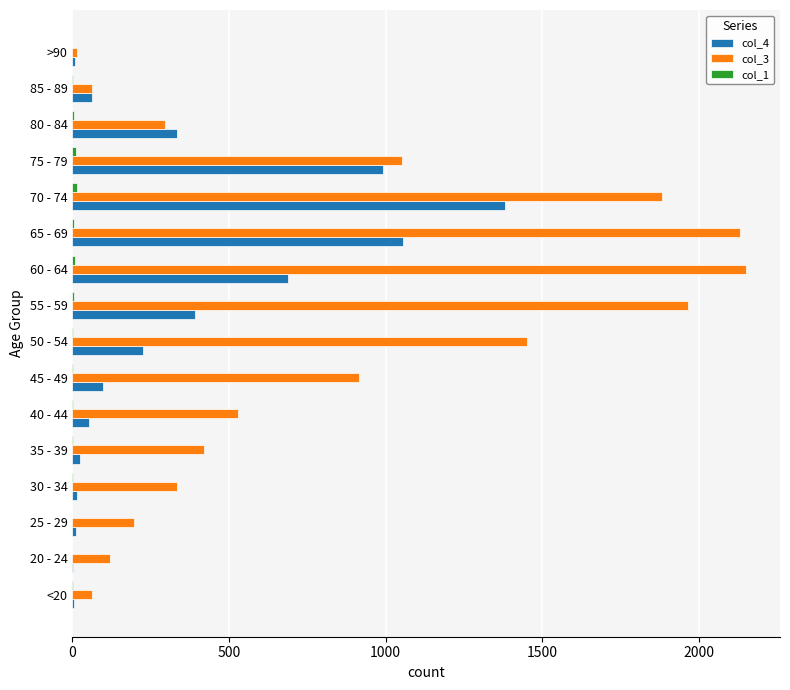

The col_3 series shows 915 at 45 - 49. True or false?

True